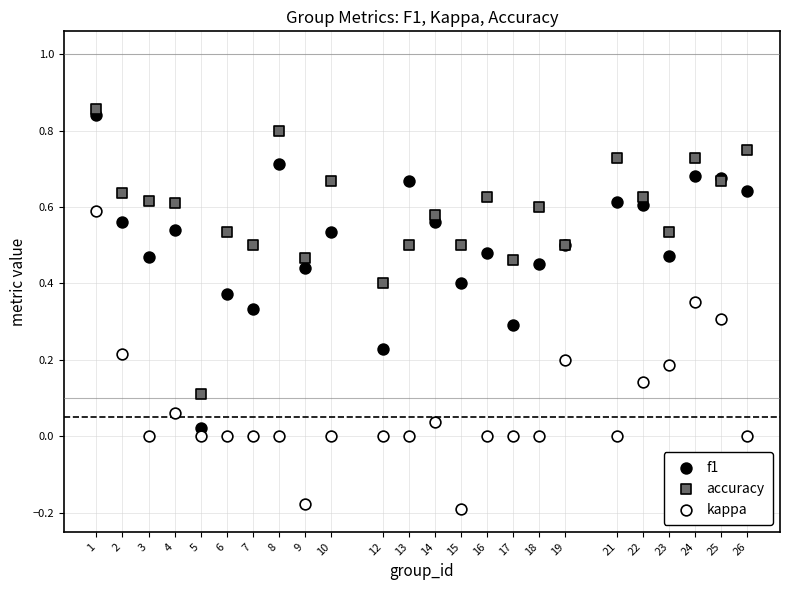

What is the X range (max minus min) for the scatter plot?

25.0